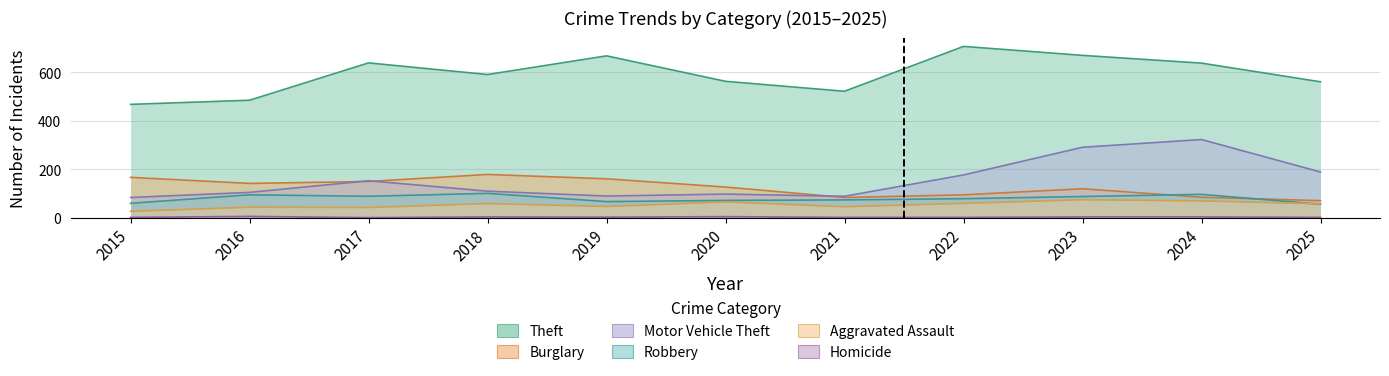

Between 2016 and 2020, which series saw the biggest shift?

Theft